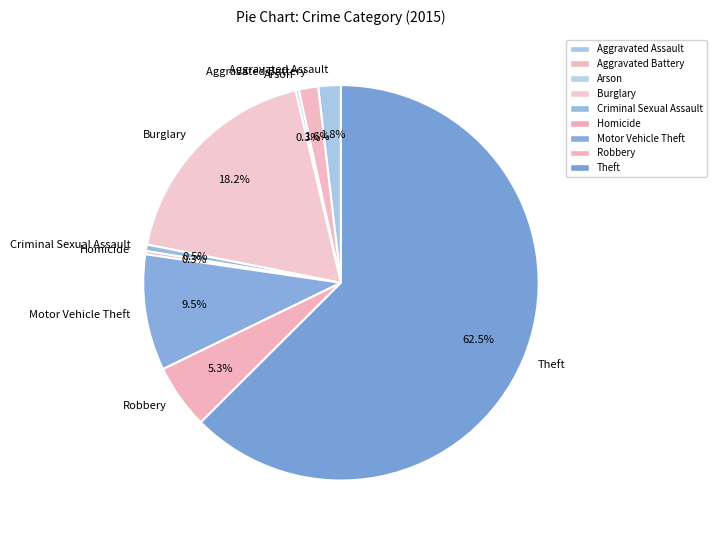

Which slice is the largest?

Theft